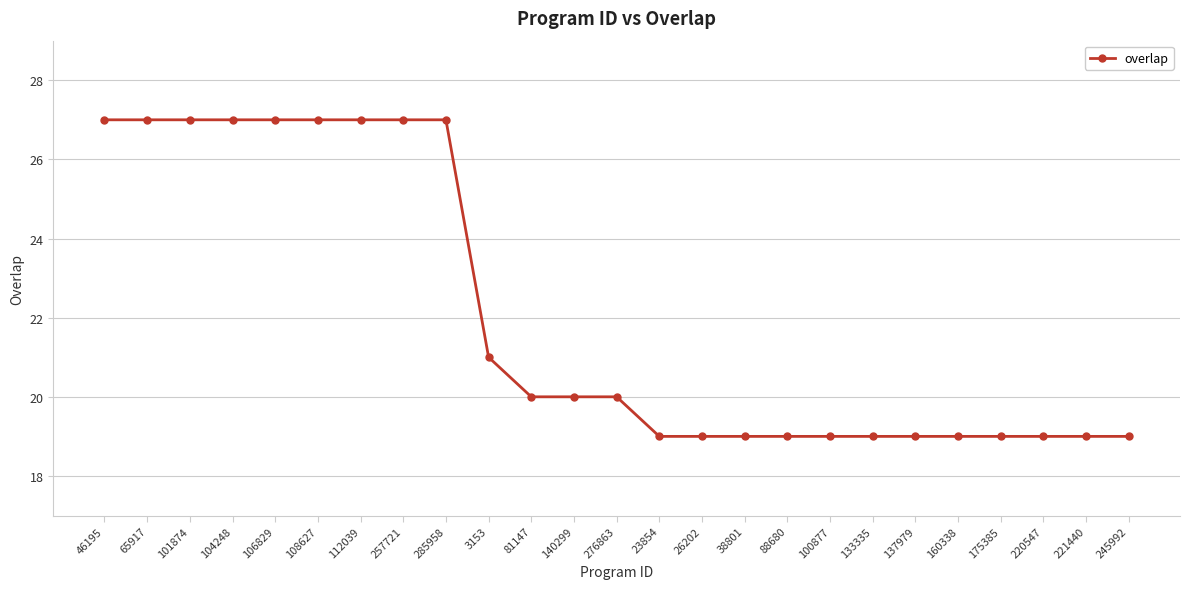

The chart shows a value of 30 at 140299. True or false?

False